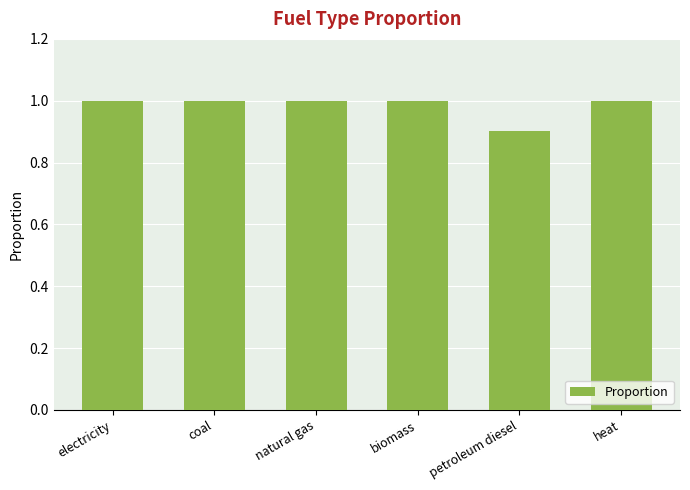

What is the value of the 2nd bar from the left?

1.0